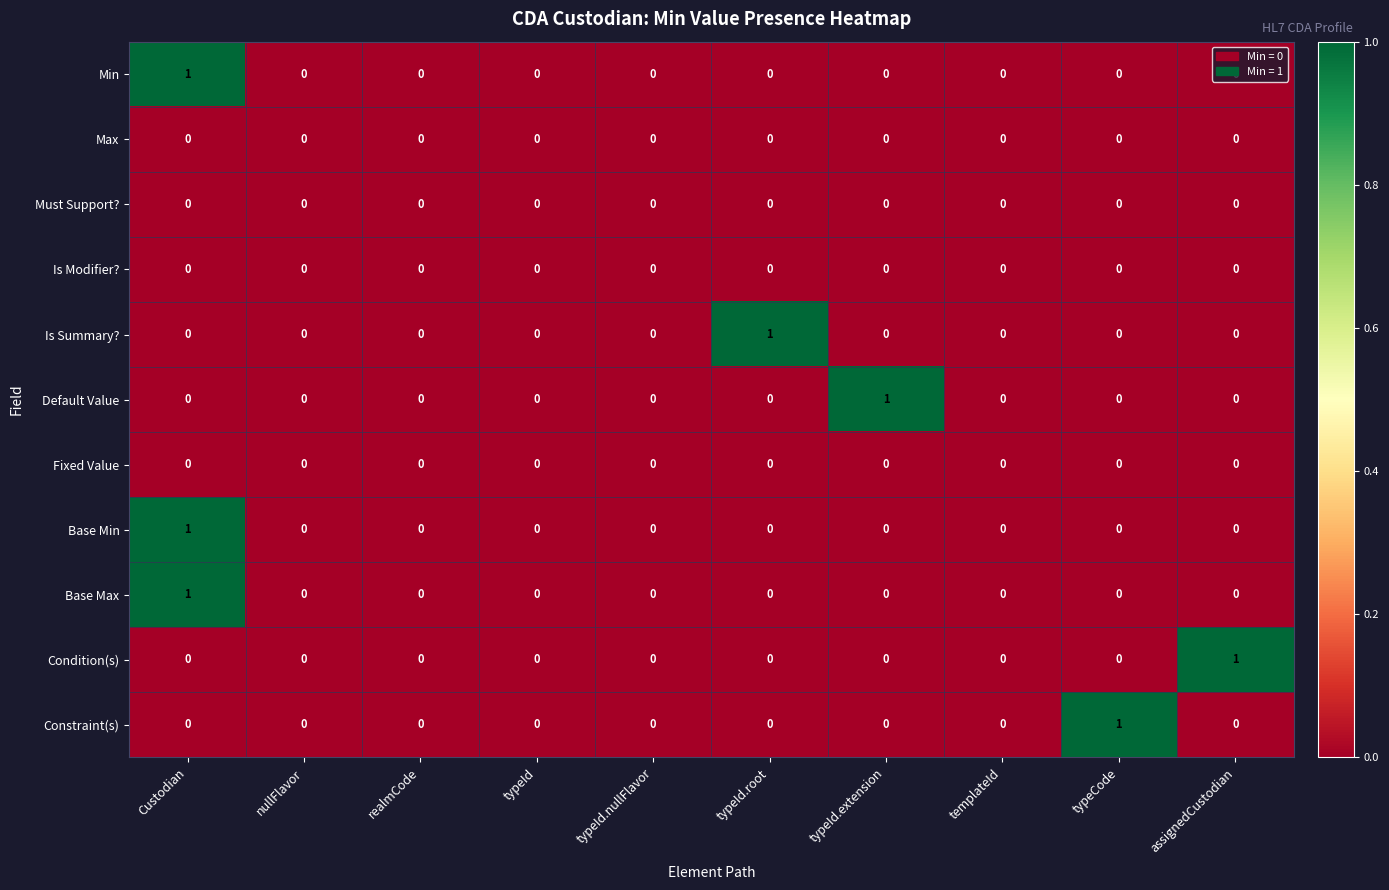

Which series changed the most between nullFlavor and assignedCustodian?

Condition(s)